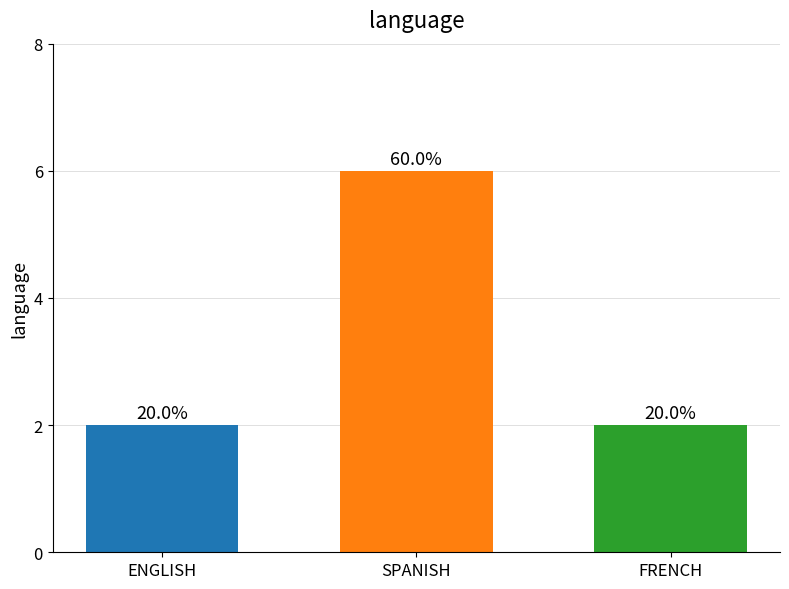

True or false: the data shows 4 at ENGLISH.

False